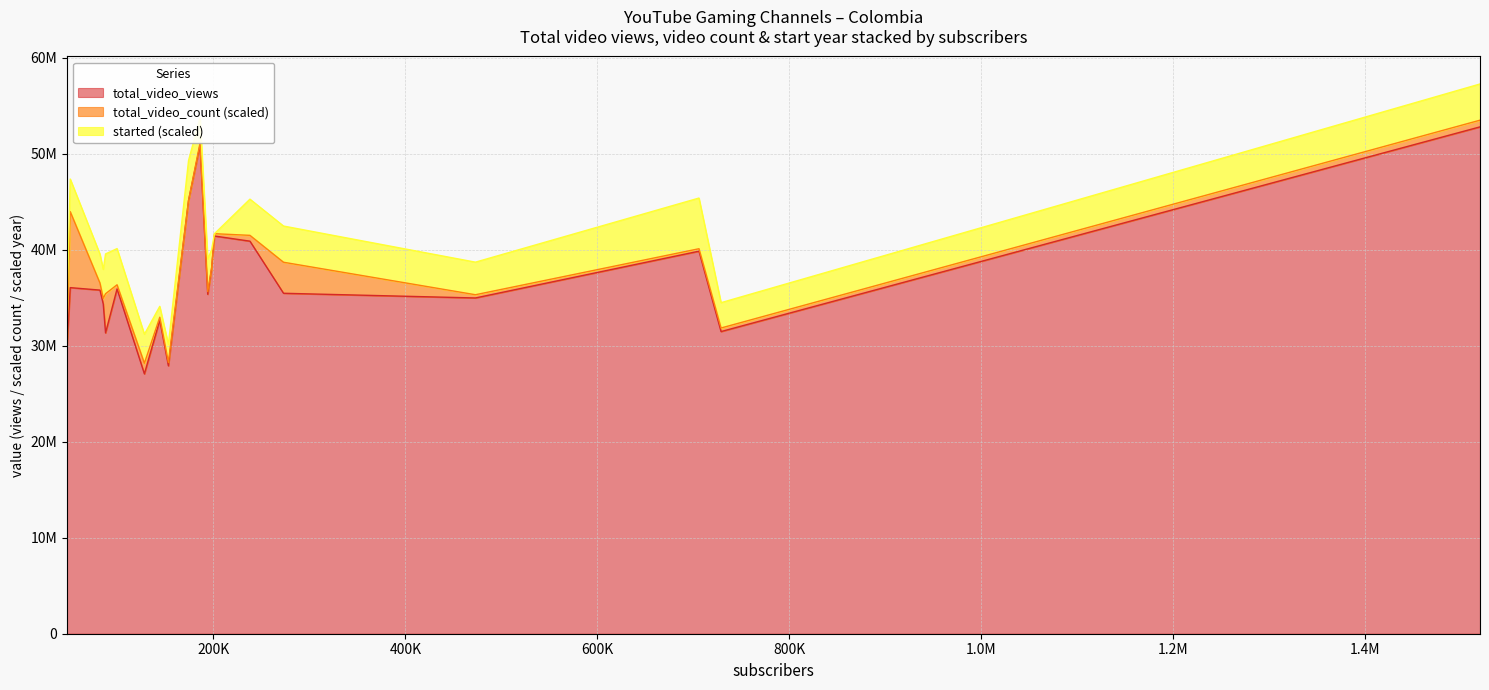

What is the difference between the second highest and second lowest values in the total_video_count series?

3801